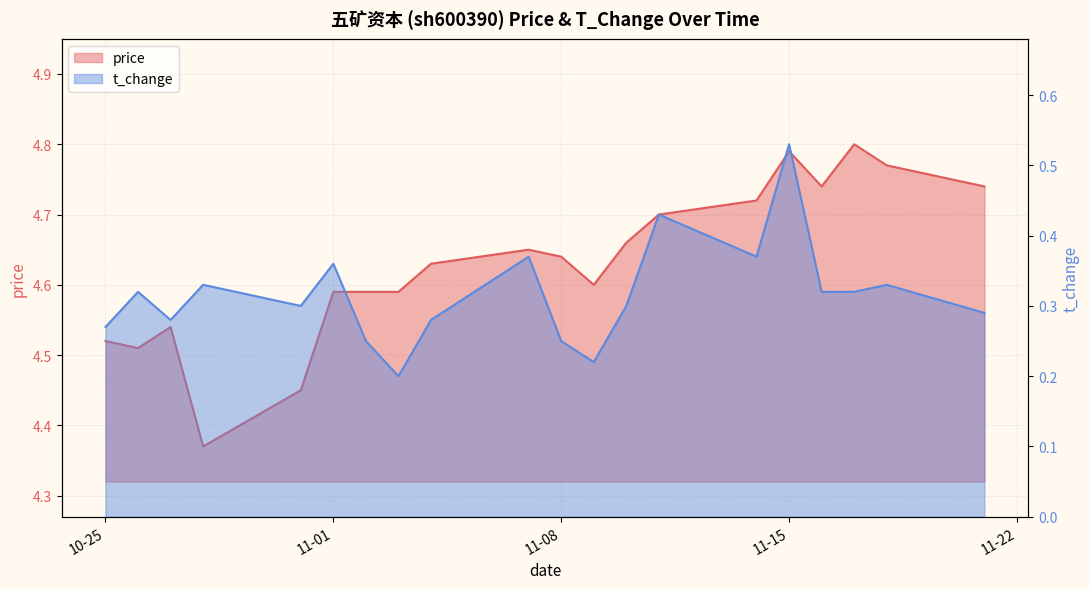

Does the chart have visible grid lines?

Yes